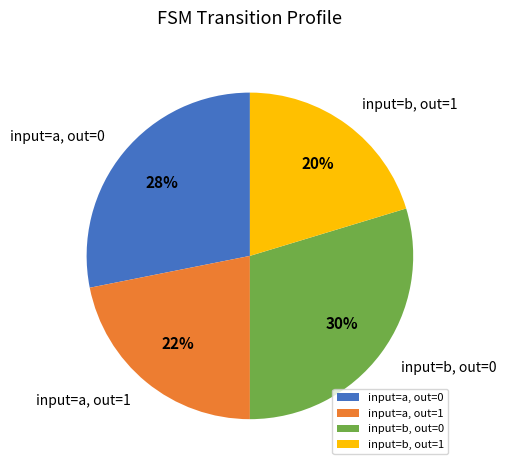

To the nearest percent, what is the difference between the input=b, out=1 and input=a, out=1 slice percentages?

2%